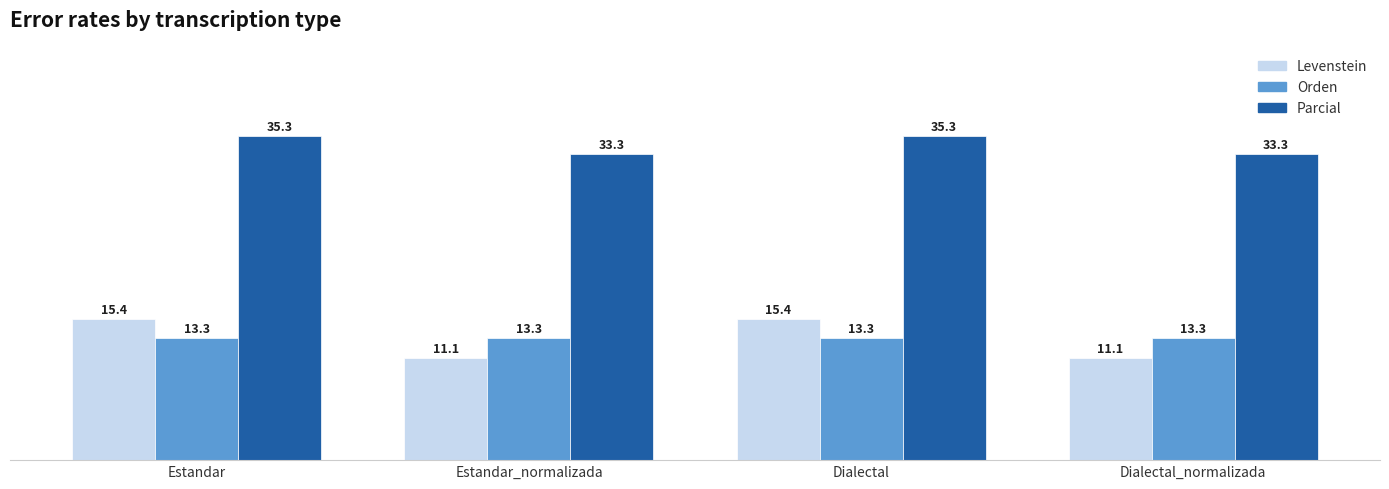

The Orden series shows 6.0 at Estandar_normalizada. True or false?

False